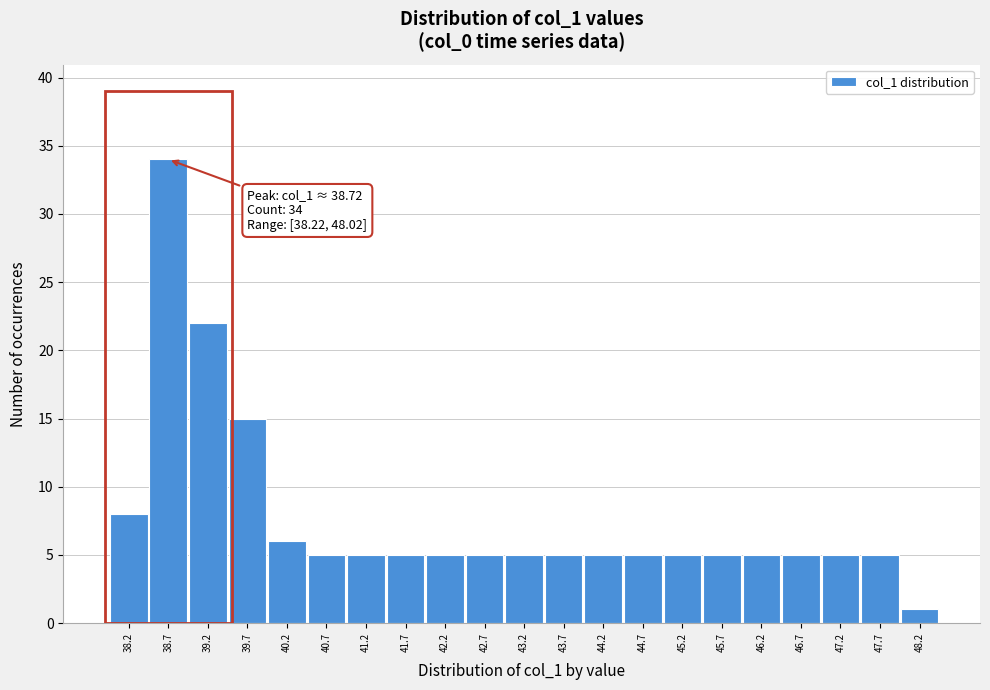

Which range on the x-axis has the tallest bar?

38.45 to 38.95